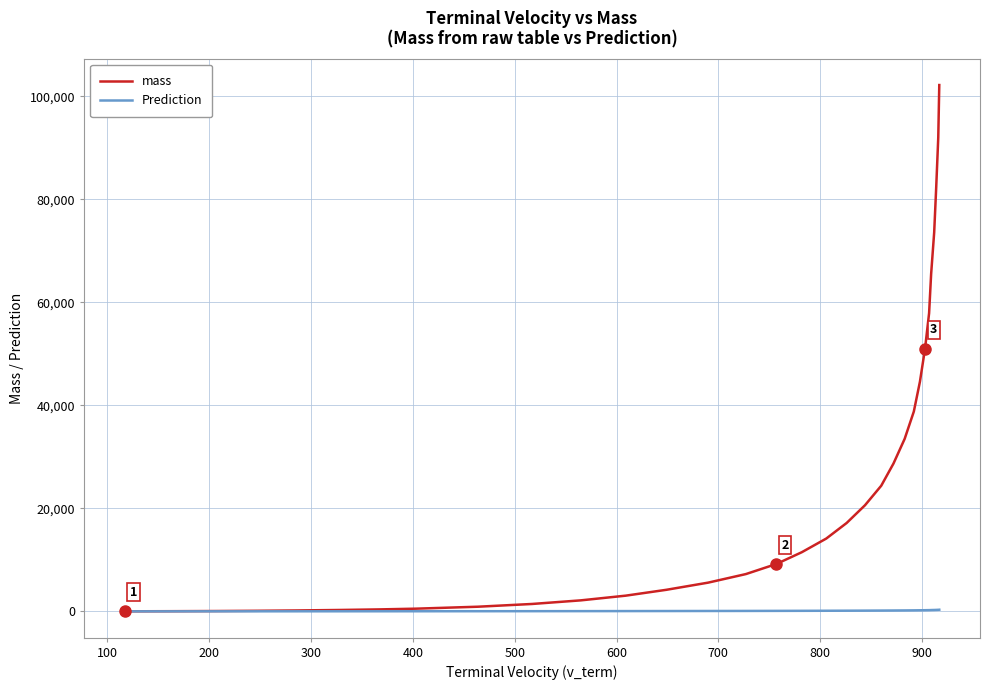

List the series in order of their peak value, lowest first.

Prediction, mass